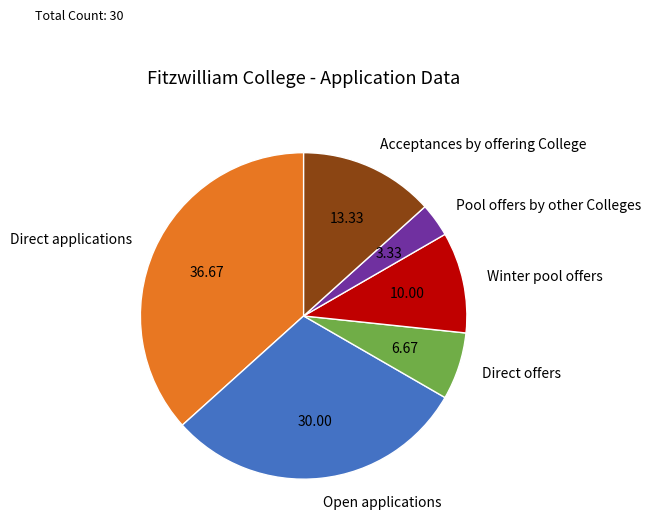

Rank the categories by value from lowest to highest.

Pool offers by other Colleges, Direct offers, Winter pool offers, Acceptances by offering College, Open applications, Direct applications